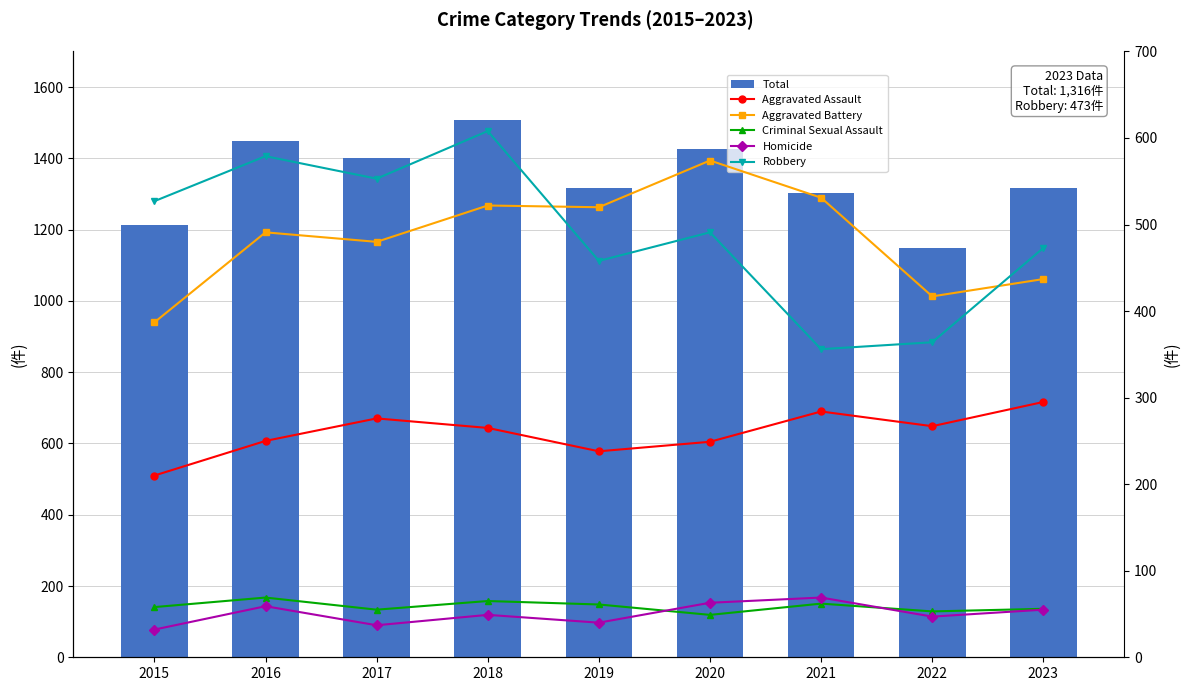

Reading left to right, list all the values displayed in this chart.

Total: 2015=1214	2016=1448	2017=1401	2018=1509	2019=1317	2020=1426	2021=1302	2022=1148	2023=1316
Aggravated Assault: 2015=210	2016=250	2017=276	2018=265	2019=238	2020=249	2021=284	2022=267	2023=295
Aggravated Battery: 2015=387	2016=491	2017=480	2018=522	2019=520	2020=574	2021=531	2022=417	2023=437
Criminal Sexual Assault: 2015=58	2016=69	2017=55	2018=65	2019=61	2020=49	2021=62	2022=53	2023=56
Homicide: 2015=32	2016=59	2017=37	2018=49	2019=40	2020=63	2021=69	2022=47	2023=55
Robbery: 2015=527	2016=579	2017=553	2018=608	2019=458	2020=491	2021=356	2022=364	2023=473